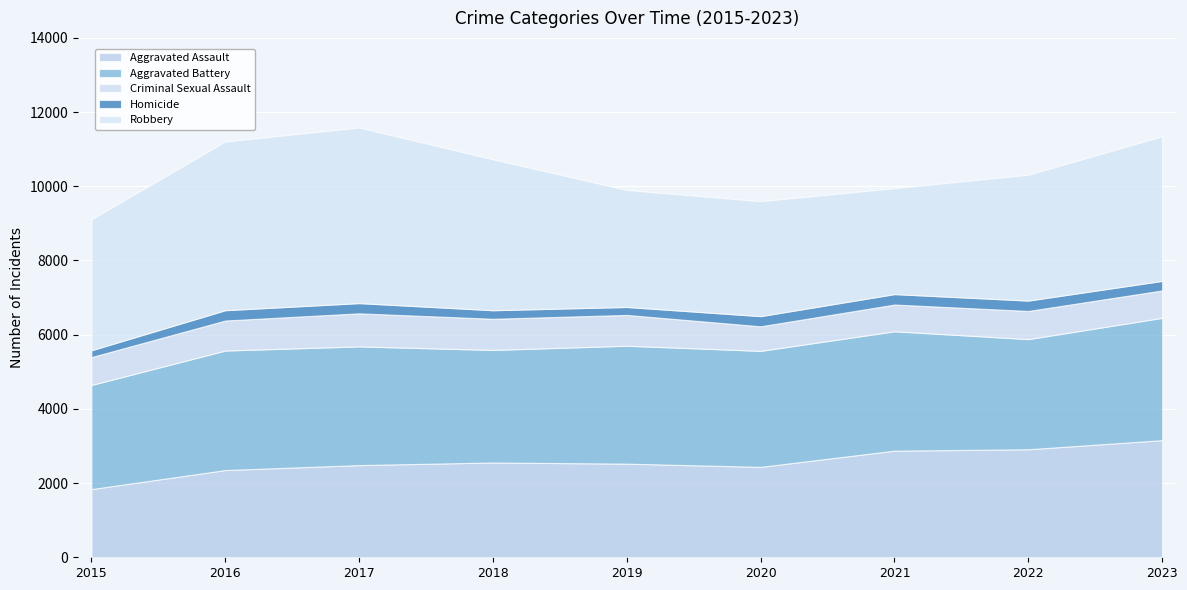

Where does the Robbery series first go above 3532?

2016